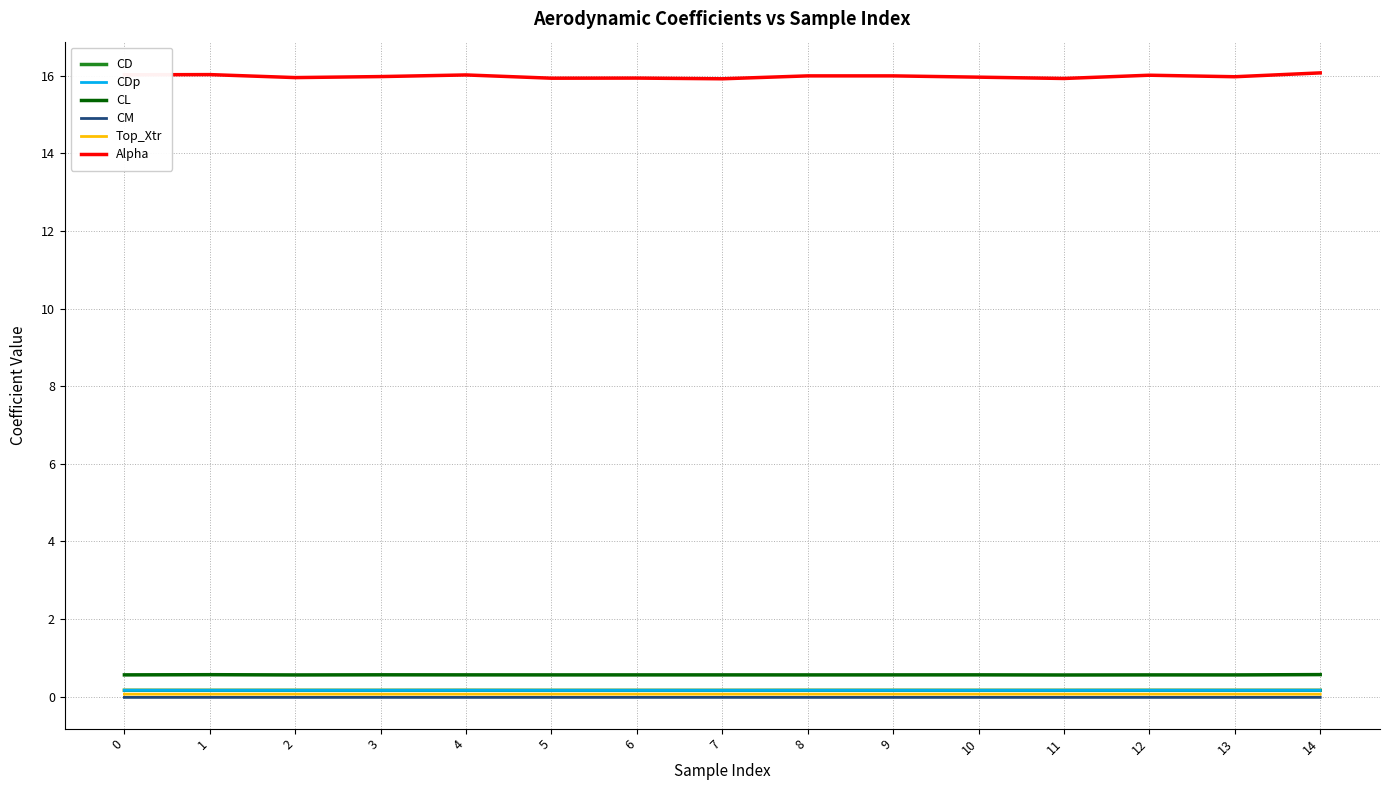

Which series has the largest total across all categories?

Alpha